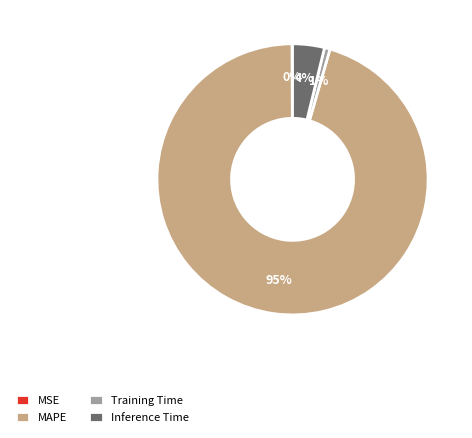

To the nearest percent, what portion does MAPE represent?

95%